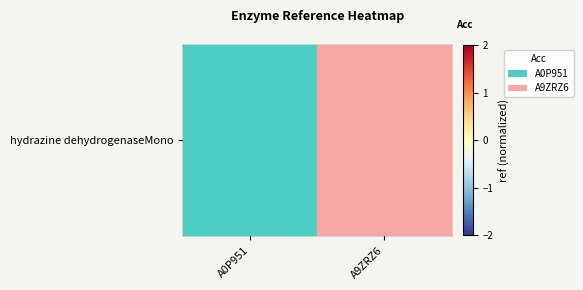

Which category has the highest value across all series?

A9ZRZ6